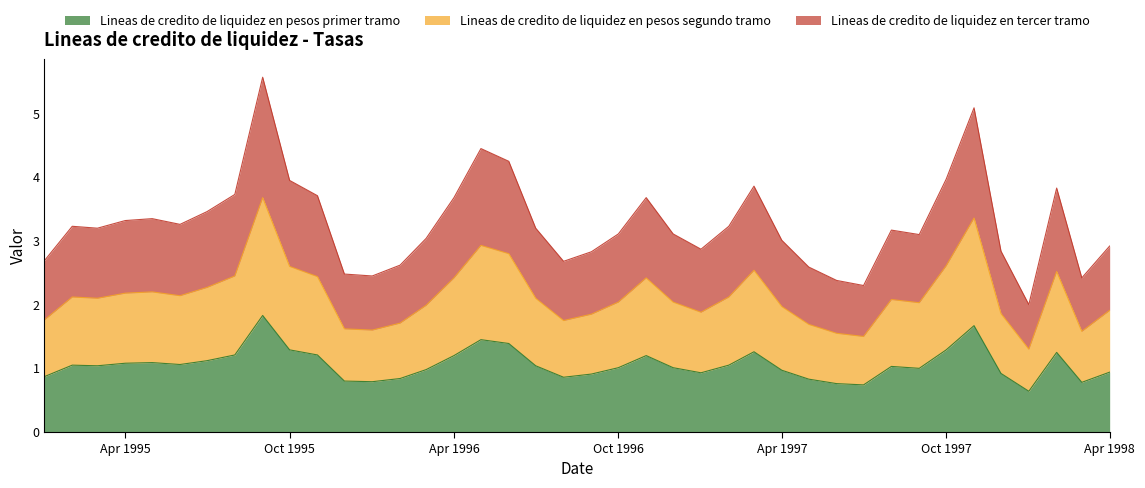

What is the maximum value for Lineas de credito de liquidez en pesos primer tramo?

1.8